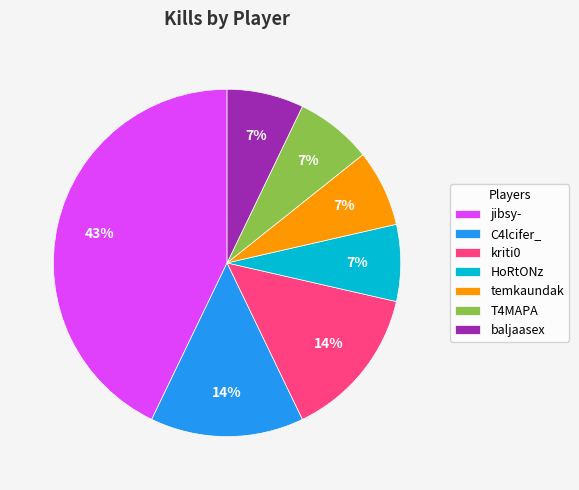

To the nearest percent, what percentage of the pie is baljaasex?

7%